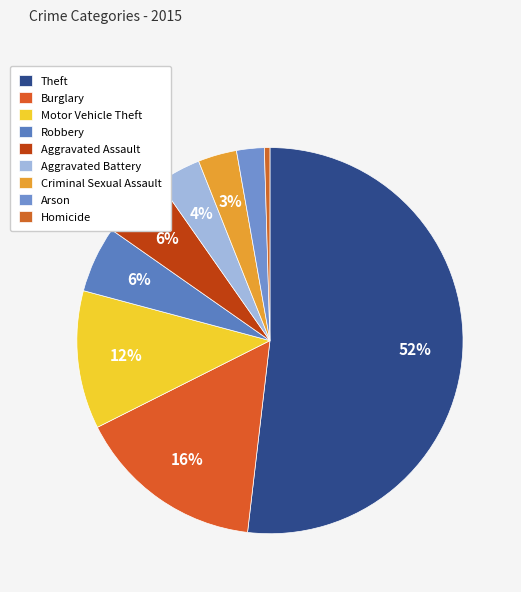

Which slice represents more than half of the pie?

Theft